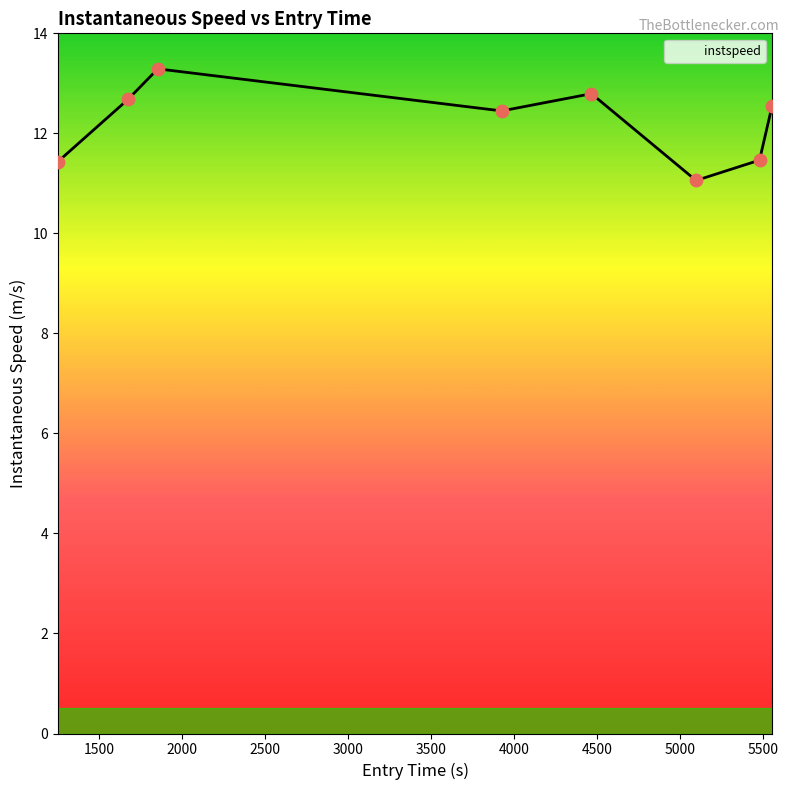

What is the minimum value shown in the chart?

11.1